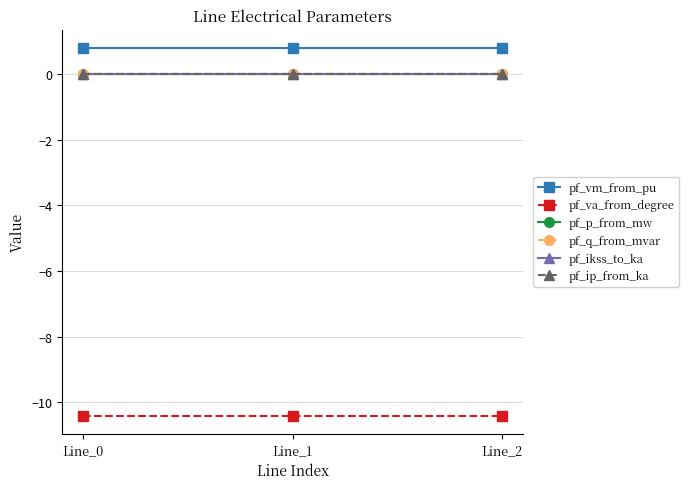

At which label is pf_vm_from_pu closest to 0?

Line_0